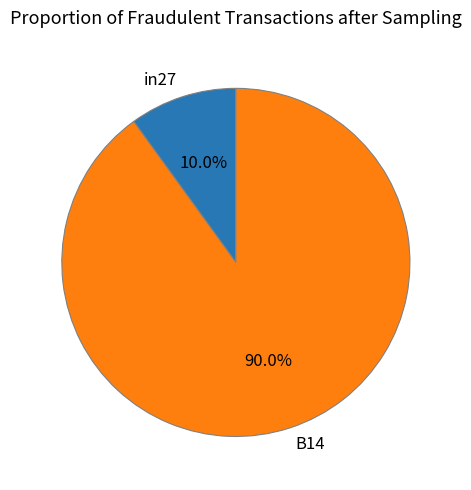

What is the majority slice?

B14